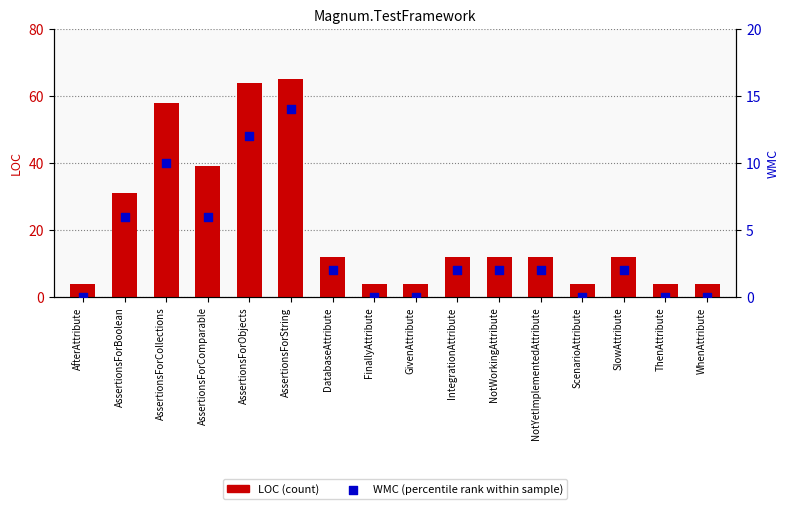

What is the total value across all series at ThenAttribute?

4